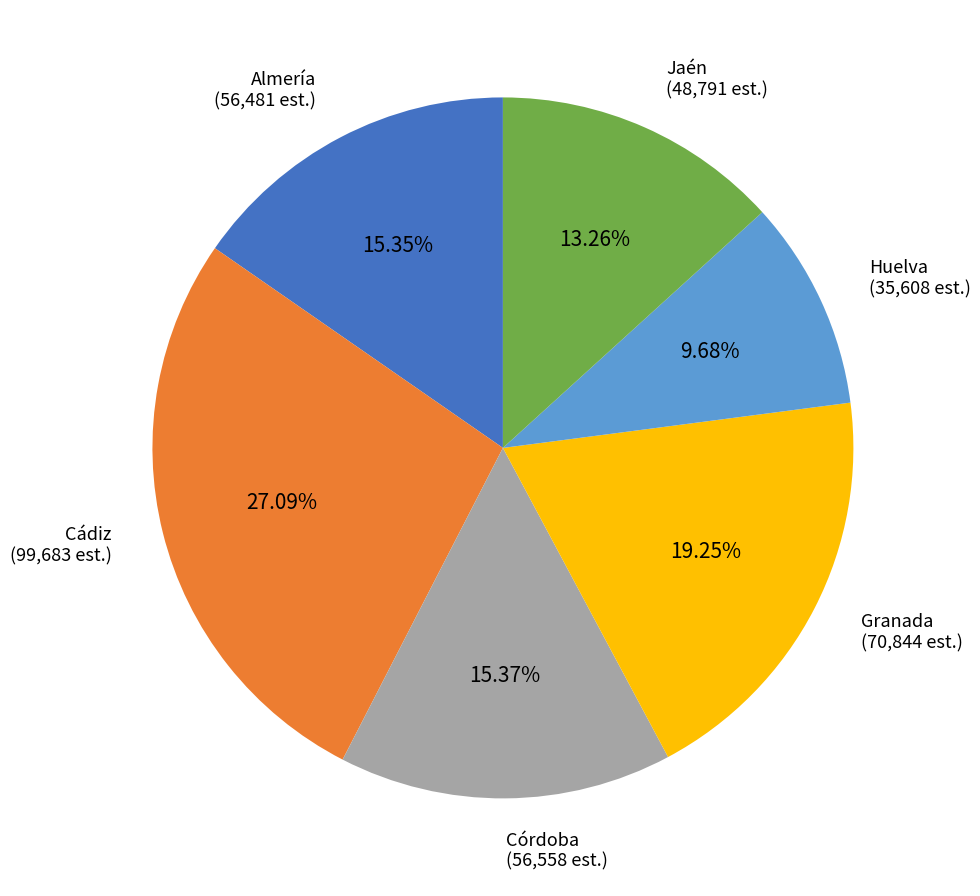

To the nearest percent, what is the difference between the largest and smallest slice percentages?

17%